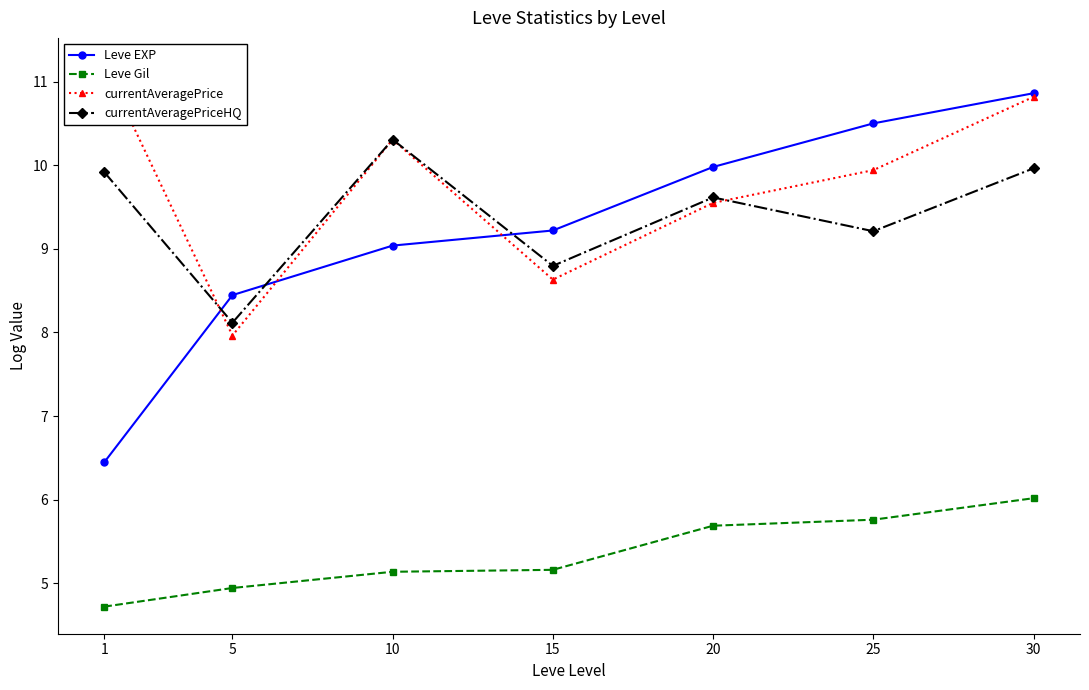

True or false: currentAveragePriceHQ has a value of 9.2 at 25.

True